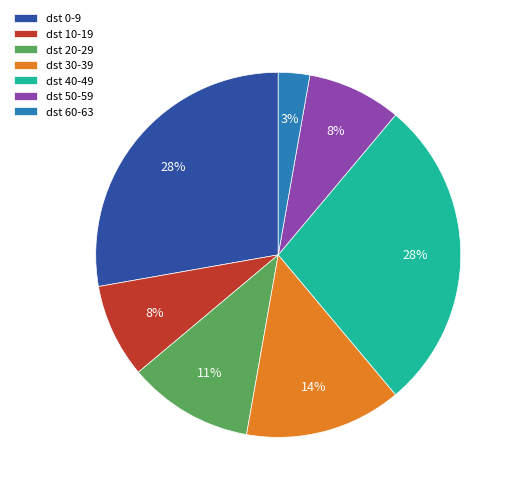

Combined, do dst 50-59 and dst 0-9 account for over 50%?

No